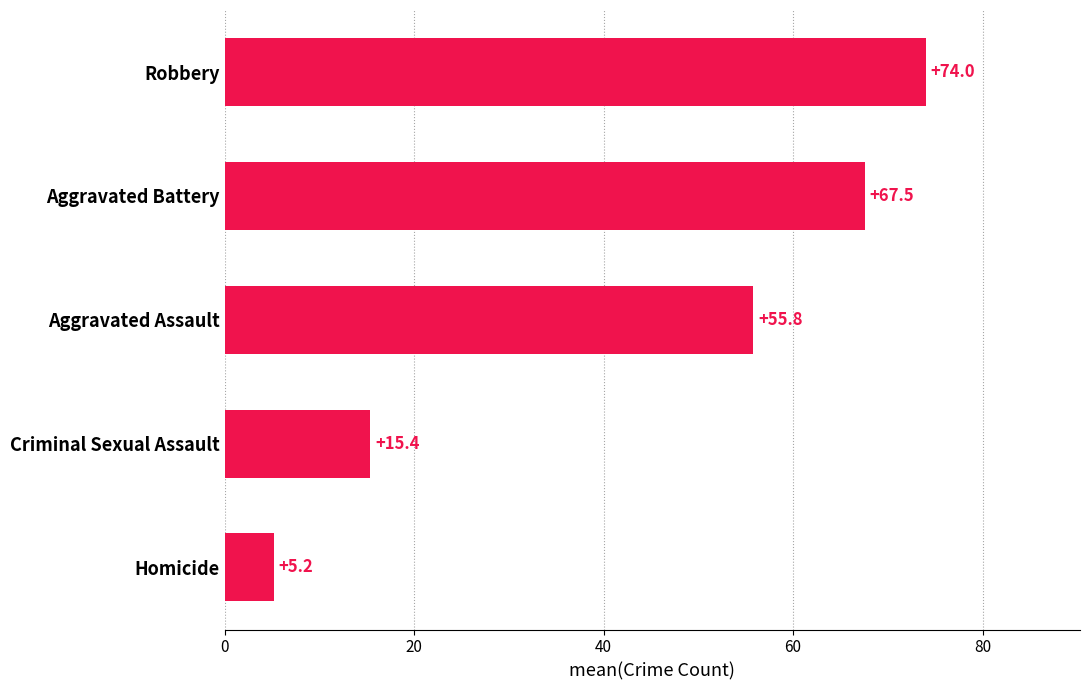

What is the average value?

43.6